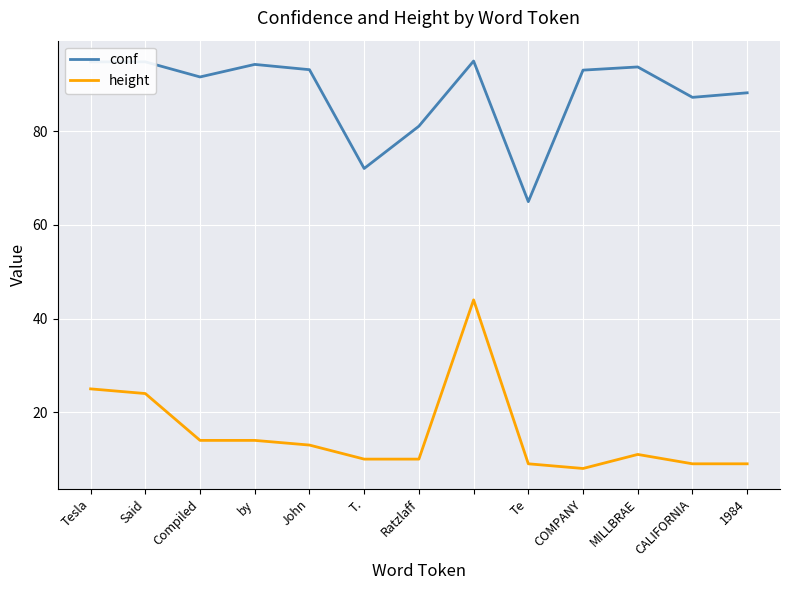

Which series has the largest total across all categories?

conf